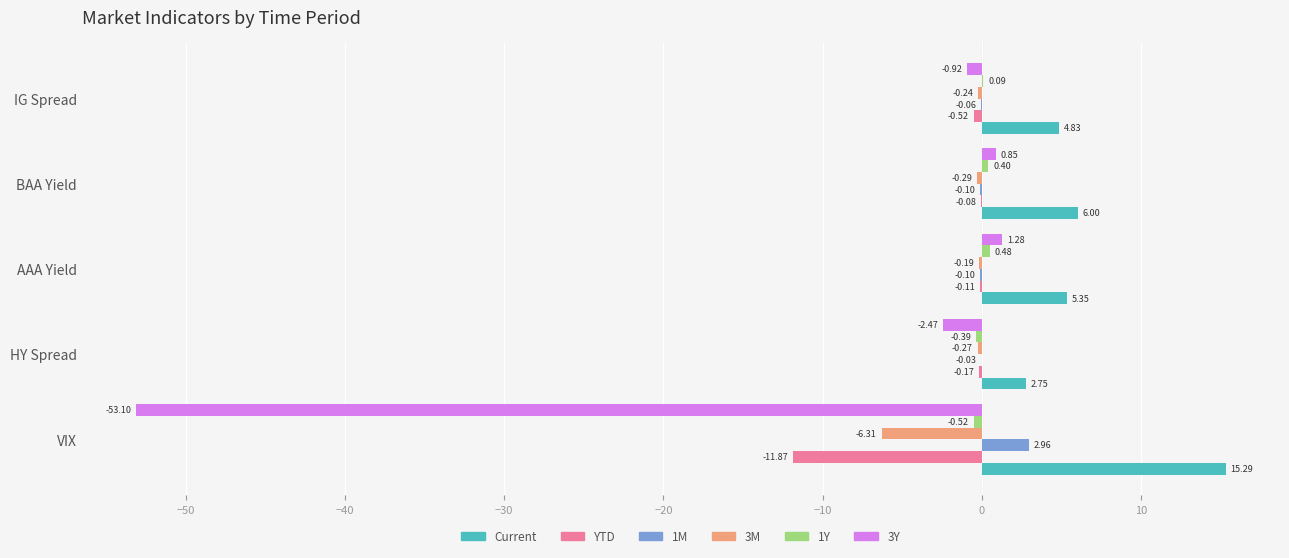

What is the sum of all 3M values?

-7.3